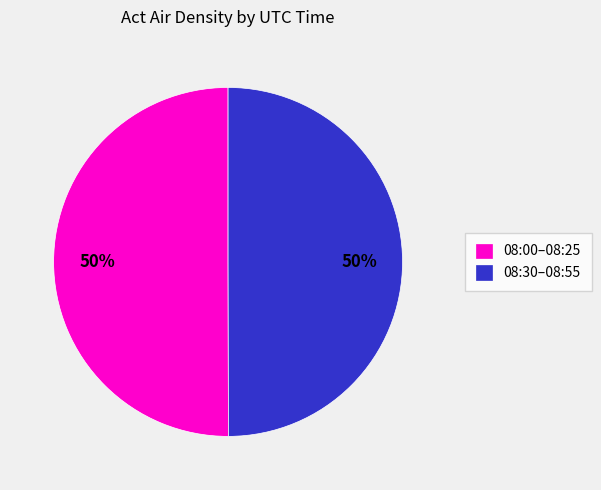

Count the number of slices in the pie.

2